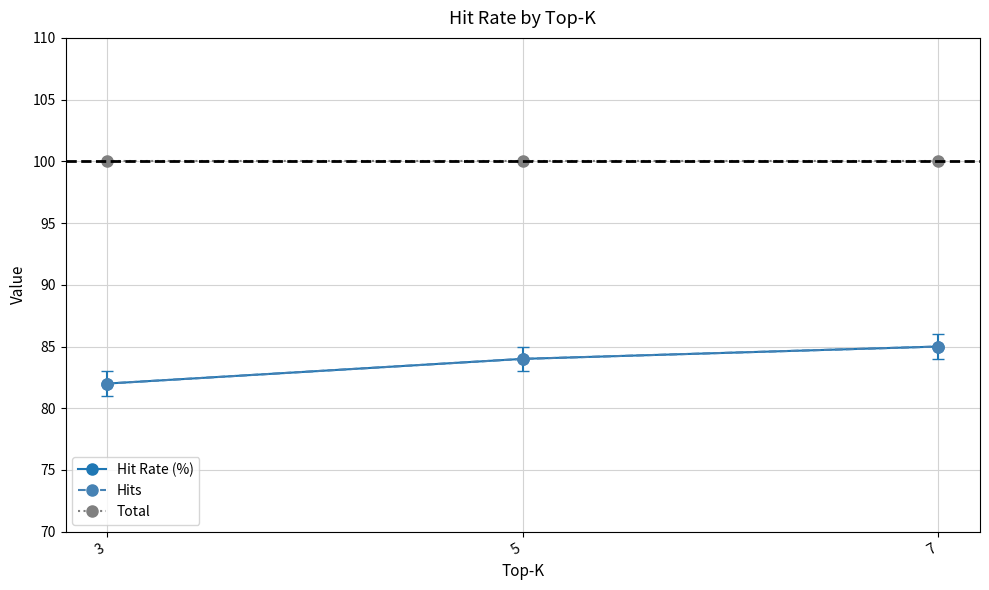

What is the average value of the Total series?

100